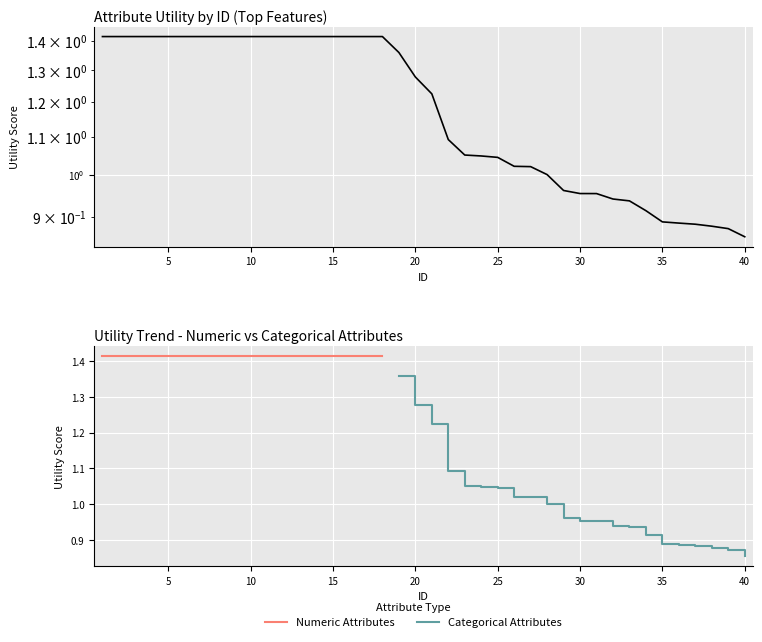

Reading left to right, list all the values displayed in this chart.

1=1.4	2=1.4	3=1.4	4=1.4	5=1.4	6=1.4	7=1.4	8=1.4	9=1.4	10=1.4	11=1.4	12=1.4	13=1.4	14=1.4	15=1.4	16=1.4	17=1.4	18=1.4	19=1.4	20=1.3	21=1.2	22=1.1	23=1.1	24=1.0	25=1.0	26=1.0	27=1.0	28=1.0	29=1.0	30=1.0	31=1.0	32=0.9	33=0.9	34=0.9	35=0.9	36=0.9	37=0.9	38=0.9	39=0.9	40=0.9